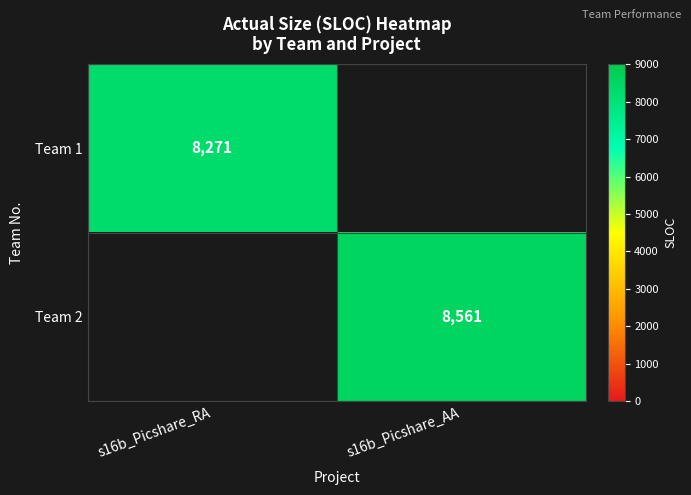

Count the number of categories in the chart.

2